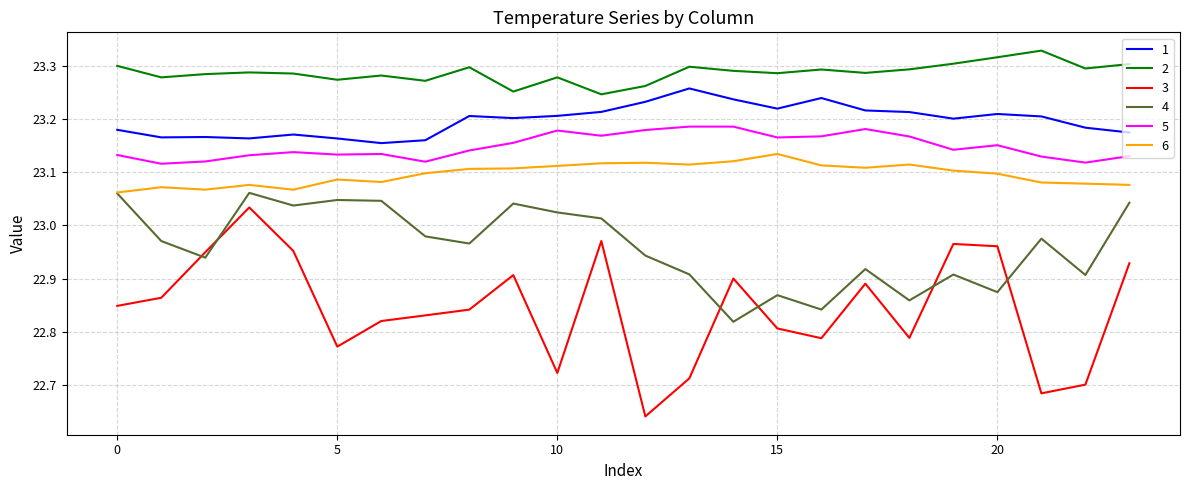

True or false: 1 and 4 intersect in this chart.

False